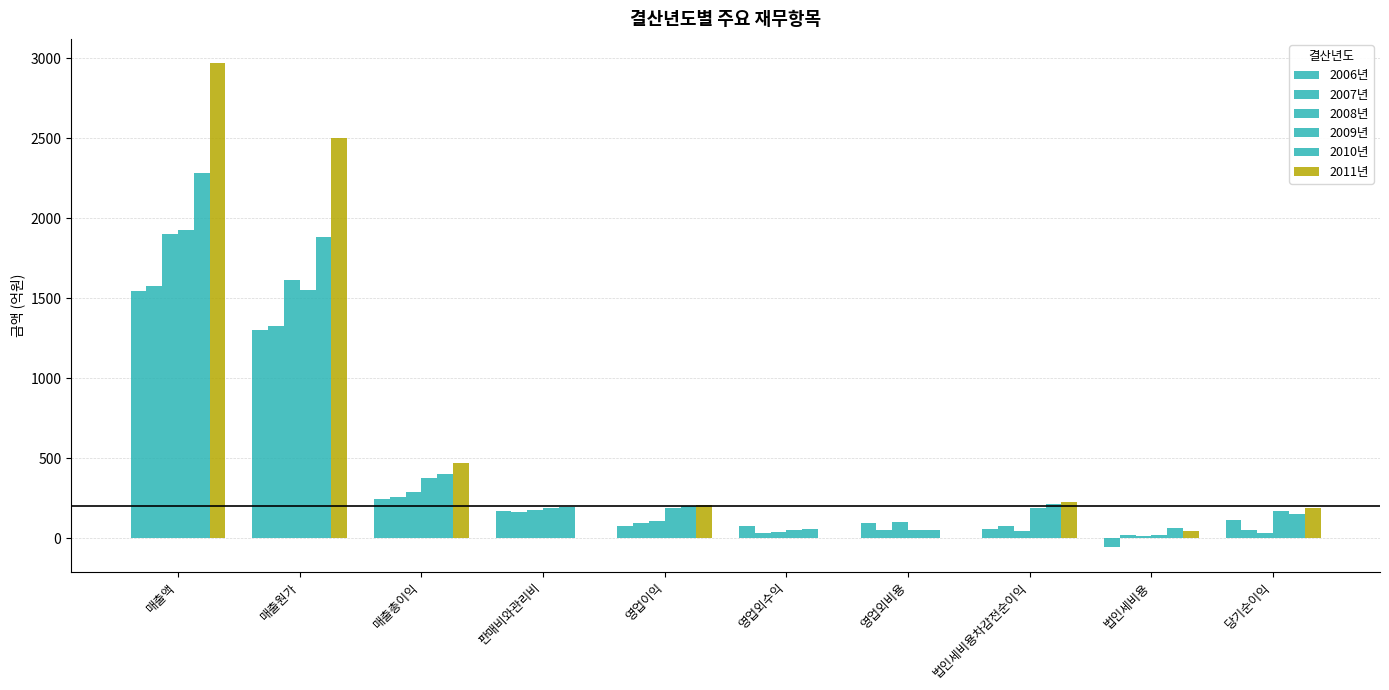

How many groups of bars are there?

10